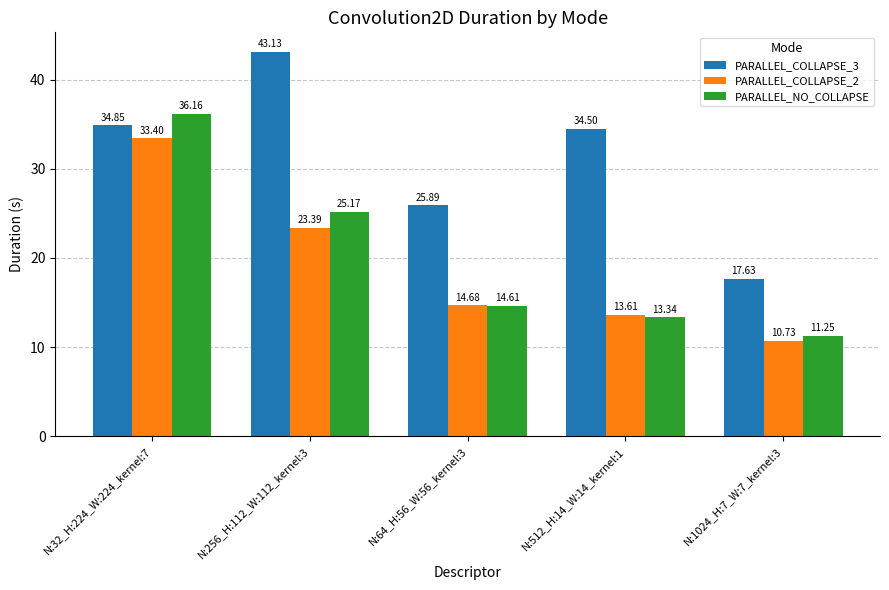

Between N:32_H:224_W:224_kernel:7 and N:256_H:112_W:112_kernel:3, which series saw the biggest shift?

PARALLEL_NO_COLLAPSE